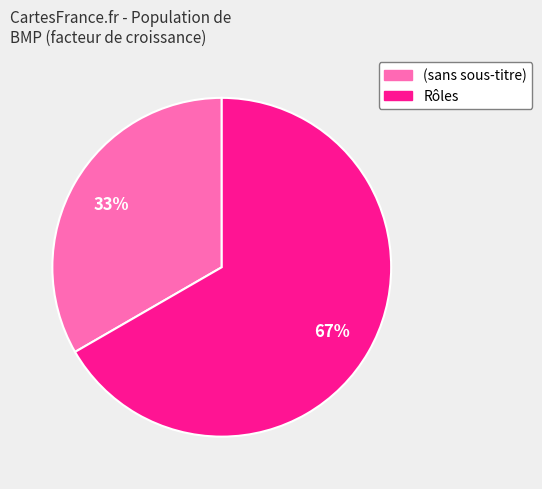

Is there any slice that represents more than half of the pie?

Yes